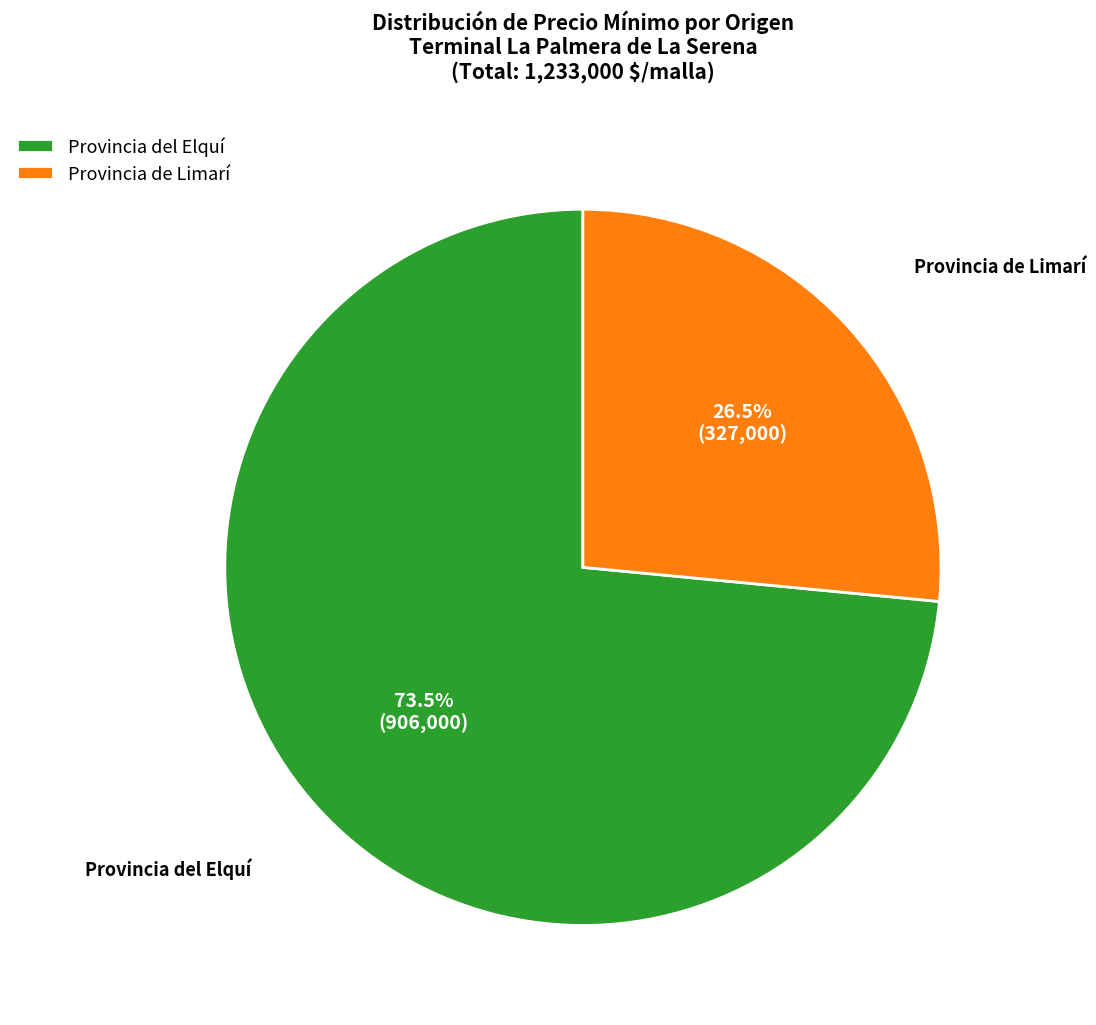

What is the total percentage of Provincia del Elquí and Provincia de Limarí?

100.0%